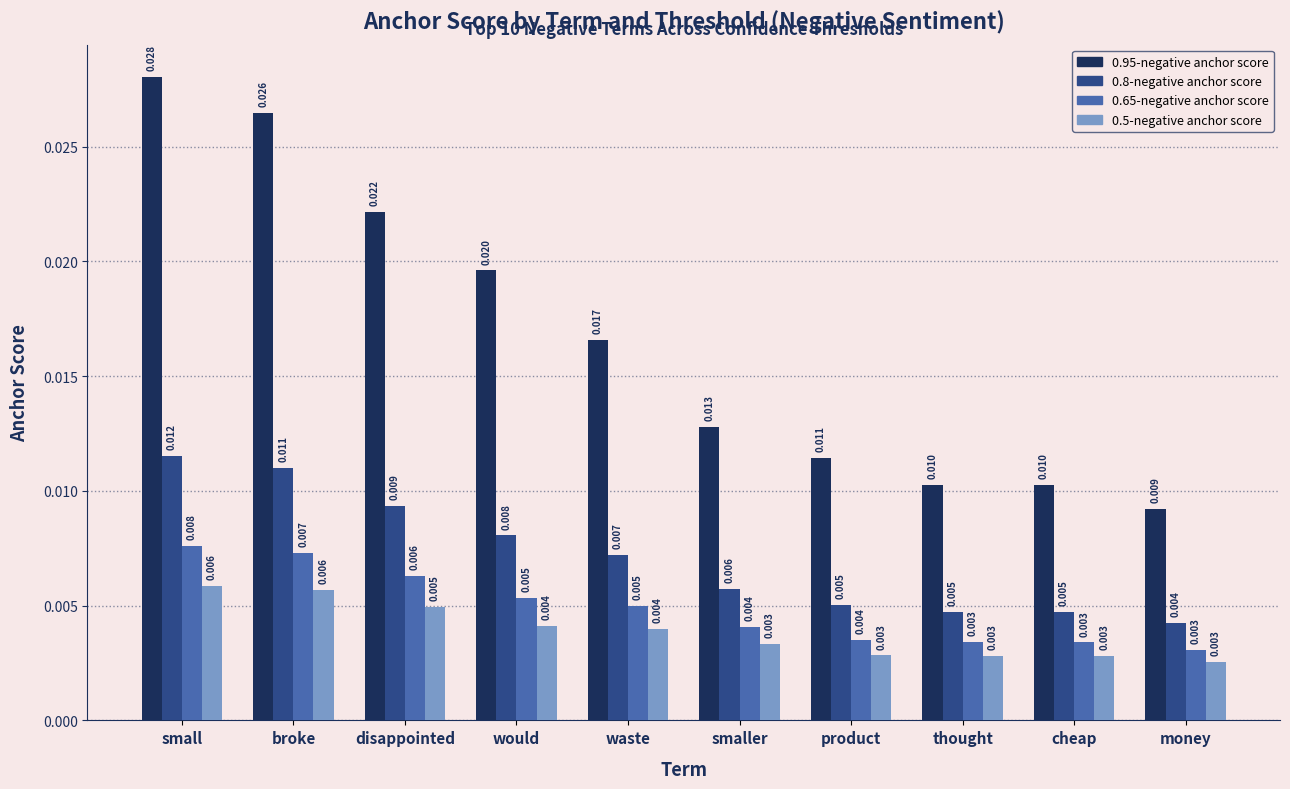

List the series in order of their peak value, highest first.

0.95-negative anchor score, 0.8-negative anchor score, 0.65-negative anchor score, 0.5-negative anchor score